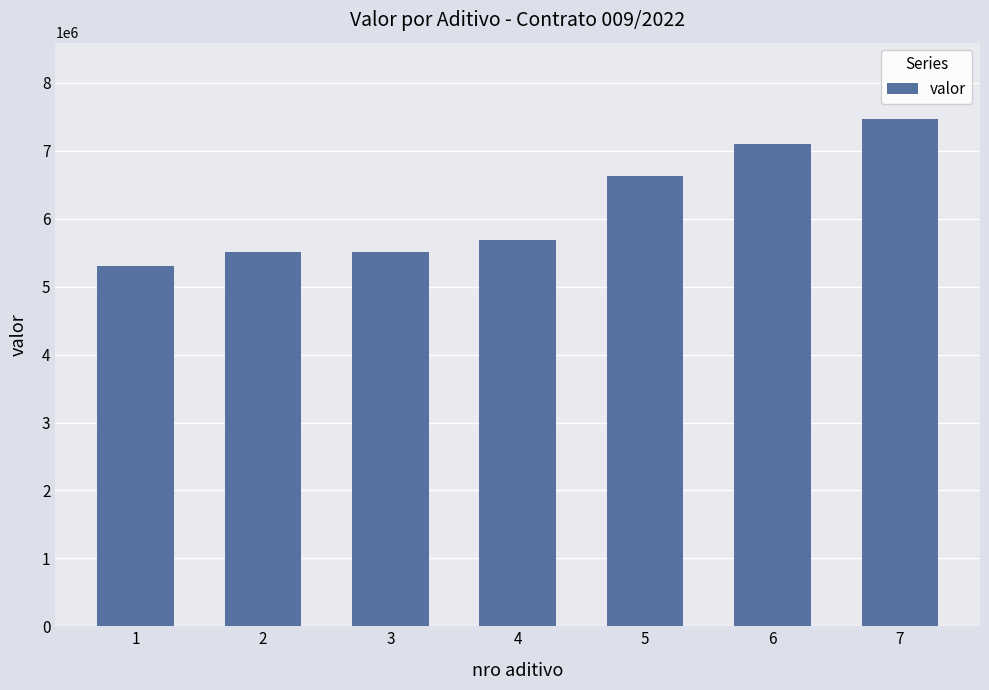

The value at 6 is 10762239.8. True or false?

False